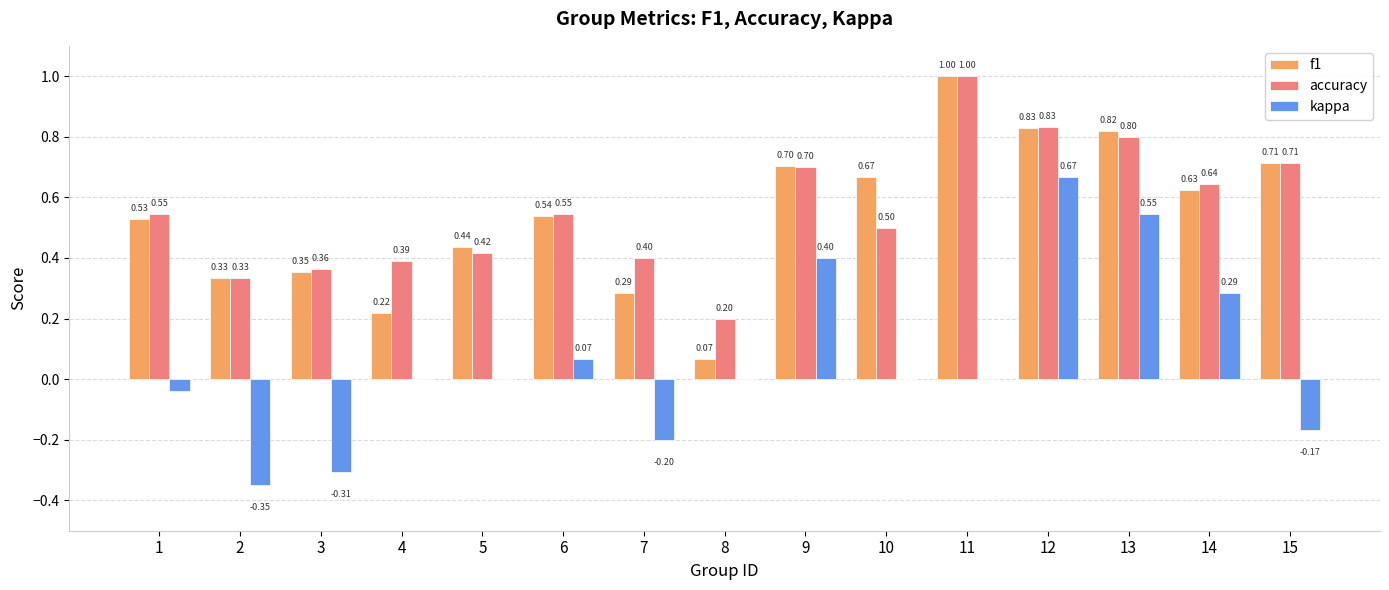

At which category is the sum across all series the highest?

12